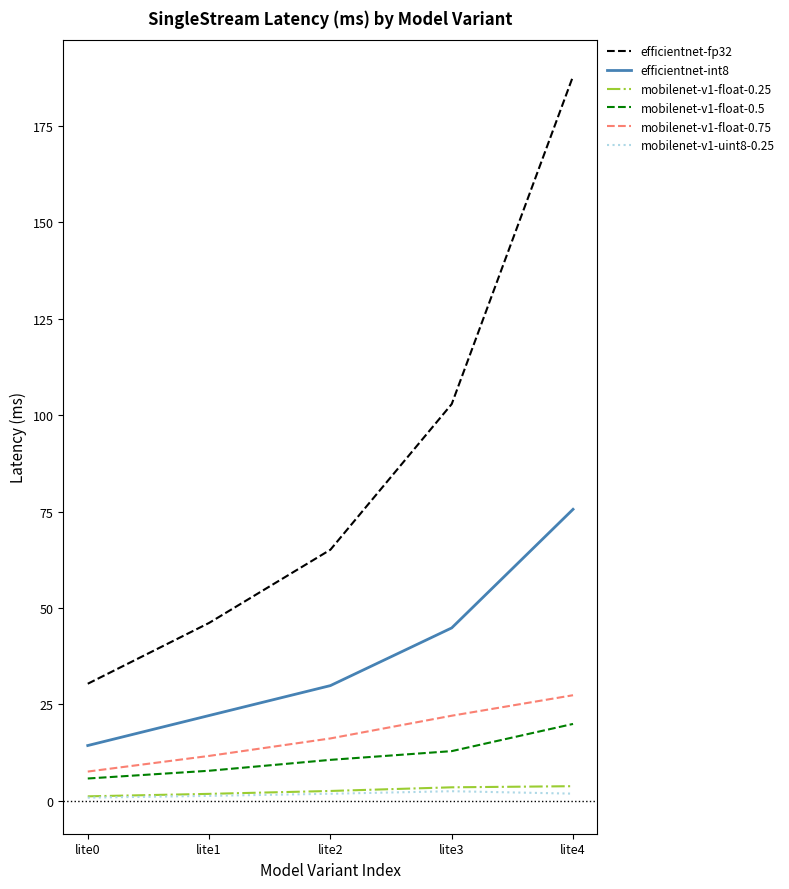

True or false: efficientnet-fp32 and mobilenet-v1-float-0.5 cross at least once.

False